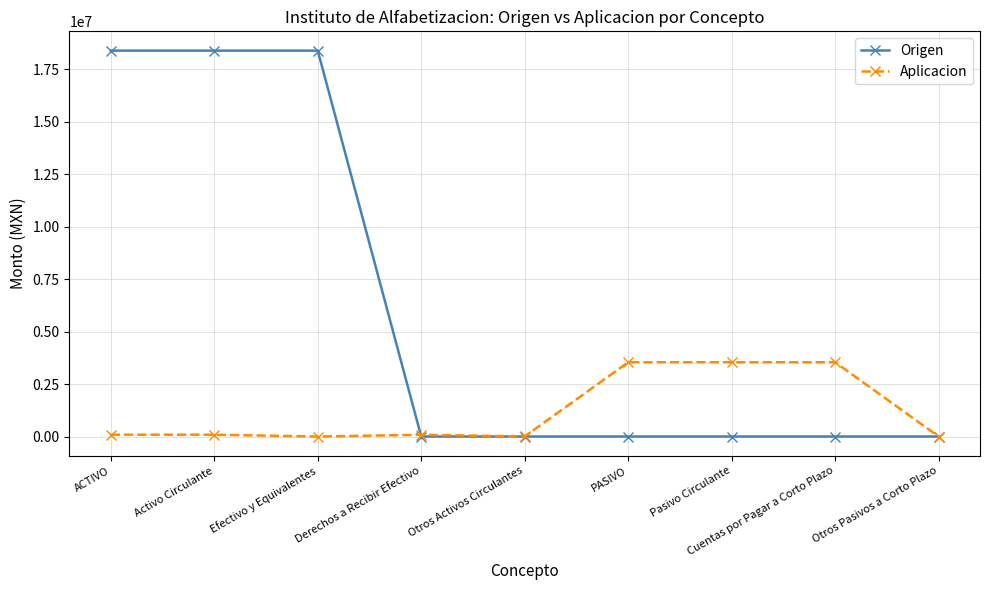

Where does the Aplicacion series first go above 85975?

ACTIVO